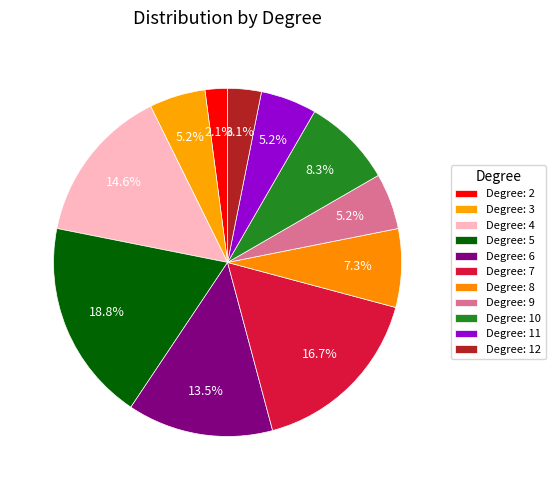

Count the number of slices in the pie.

11